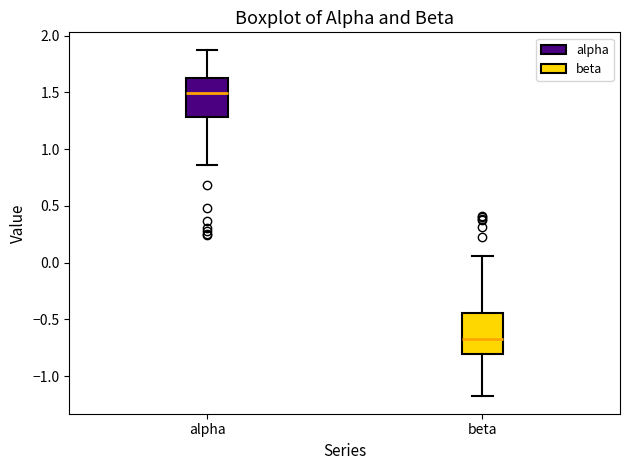

Reading left to right, transcribe this box plot: for each box, give where its median line is, the range the box spans, and where its two whiskers end, as read against the y-axis. The values are not printed on the chart, so give them approximately, as read against the axis.

alpha: median 1.50, box 1.30 to 1.65, whiskers 0.85 to 1.90
beta: median -0.65, box -0.80 to -0.45, whiskers -1.20 to 0.05